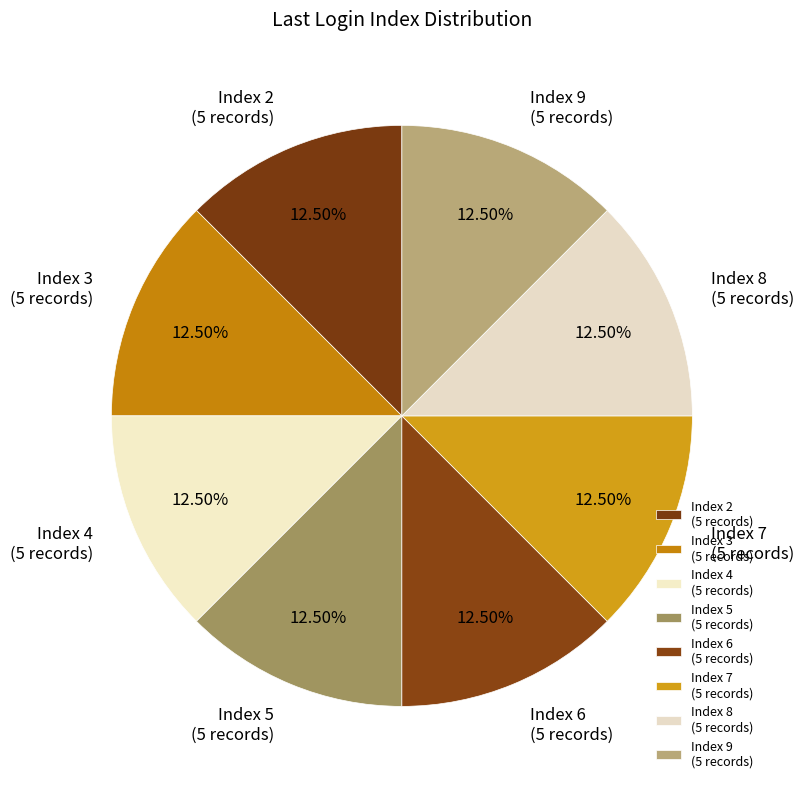

Combined, do Index 6 (5 records) and Index 5 (5 records) account for over 50%?

No